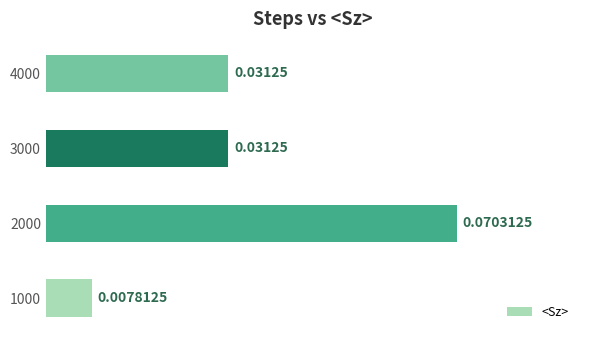

Between 2000 and 3000, which is larger?

2000